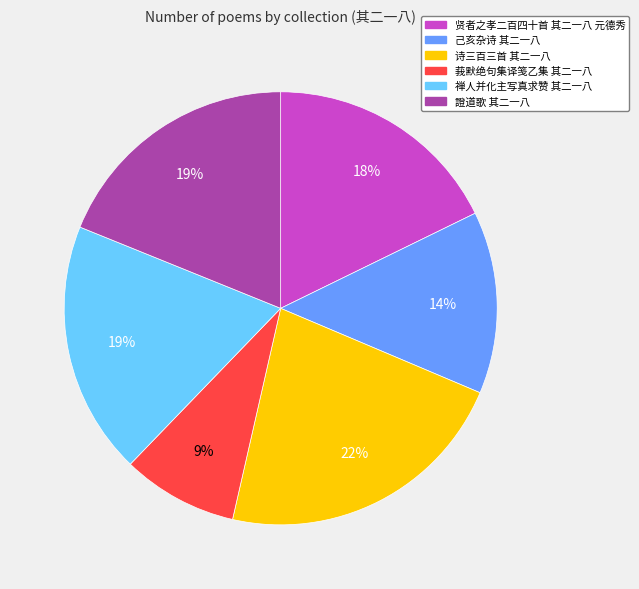

The 贤者之孝二百四十首 其二一八 元德秀 slice represents 27% of the pie. True or false?

False